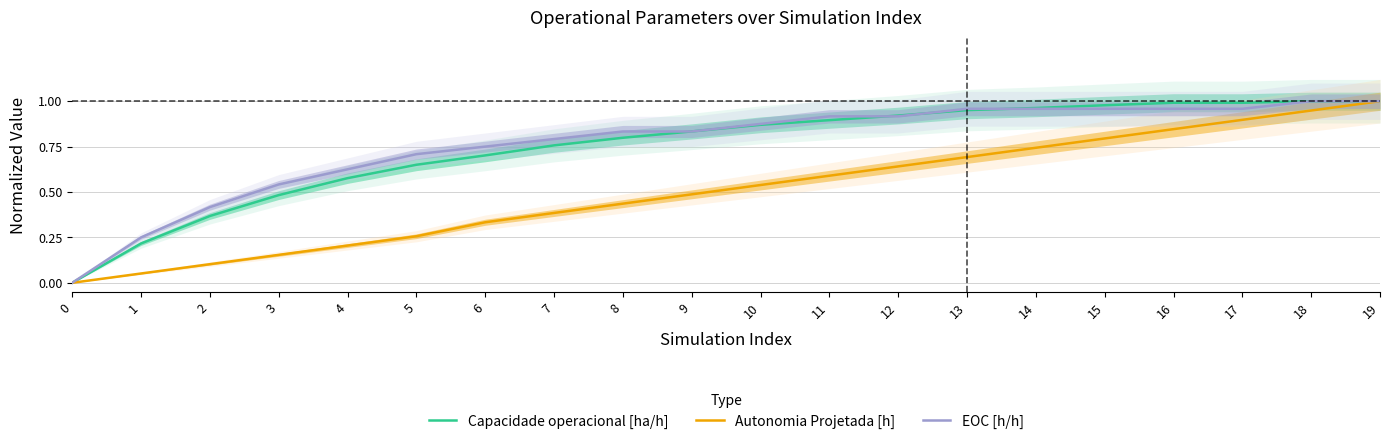

Is the value of EOC [h/h] at 19 greater than the value of Capacidade operacional [ha/h] at 16?

Yes